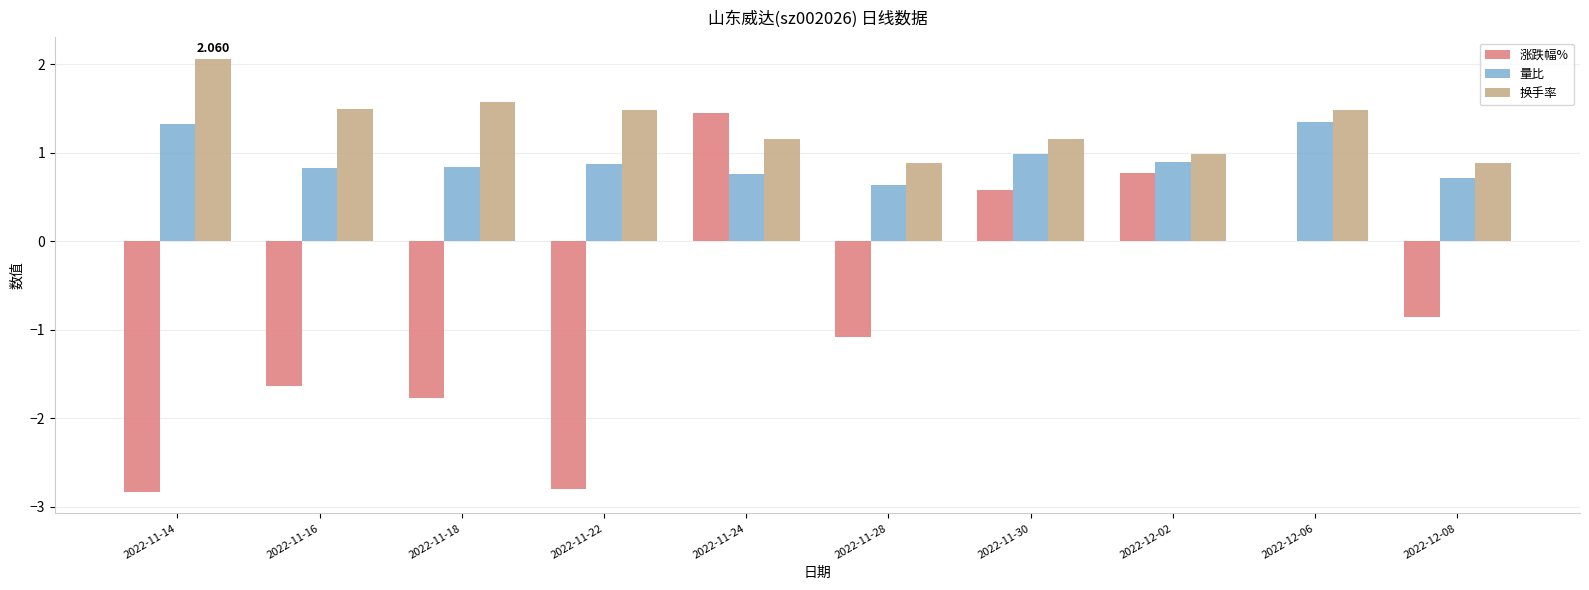

How many data points does each series have?

10